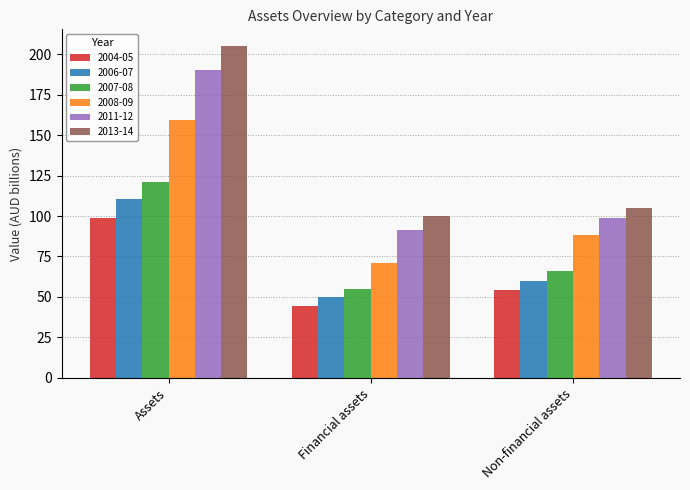

Between Financial assets and Non-financial assets, which series saw the biggest shift?

2008-09